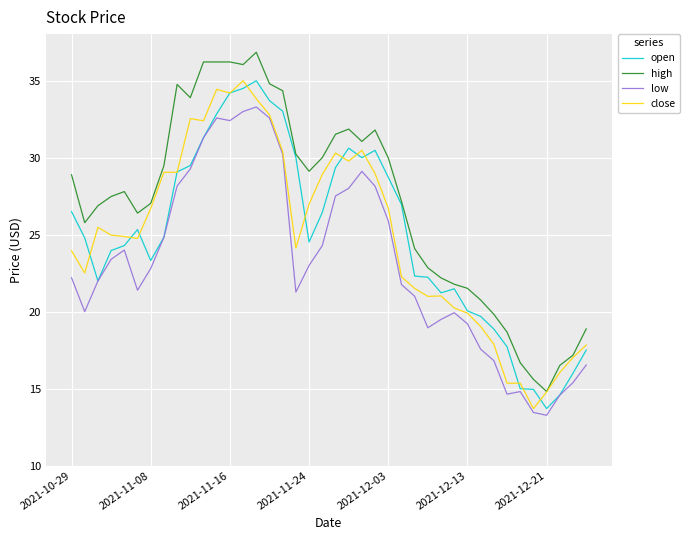

Which series has the largest total across all categories?

high